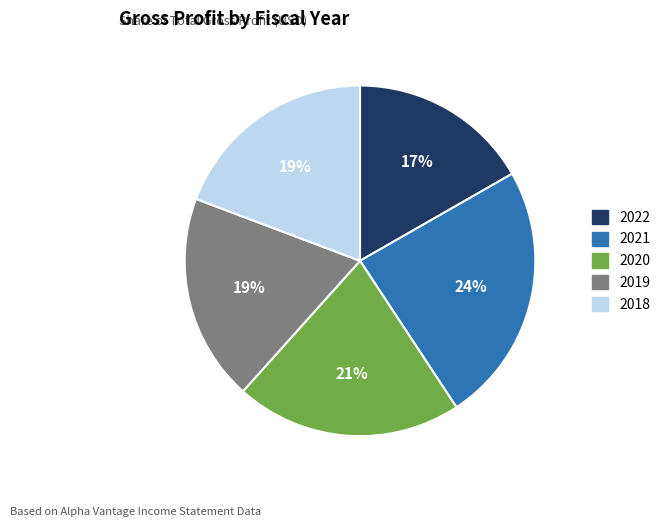

Which category has the biggest portion of the pie?

2021